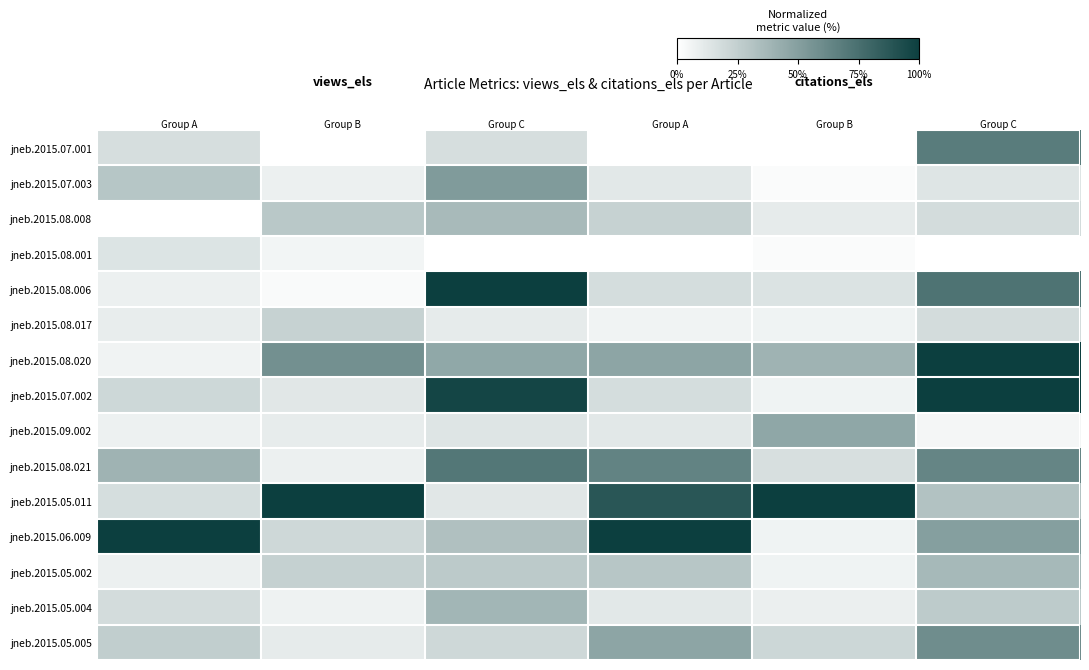

Rank the series by their maximum value, from highest to lowest.

jneb.2015.08.006, jneb.2015.08.020, jneb.2015.07.002, jneb.2015.05.011, jneb.2015.06.009, jneb.2015.08.021, jneb.2015.07.001, jneb.2015.05.005, jneb.2015.07.003, jneb.2015.09.002, jneb.2015.05.004, jneb.2015.05.002, jneb.2015.08.008, jneb.2015.08.017, jneb.2015.08.001